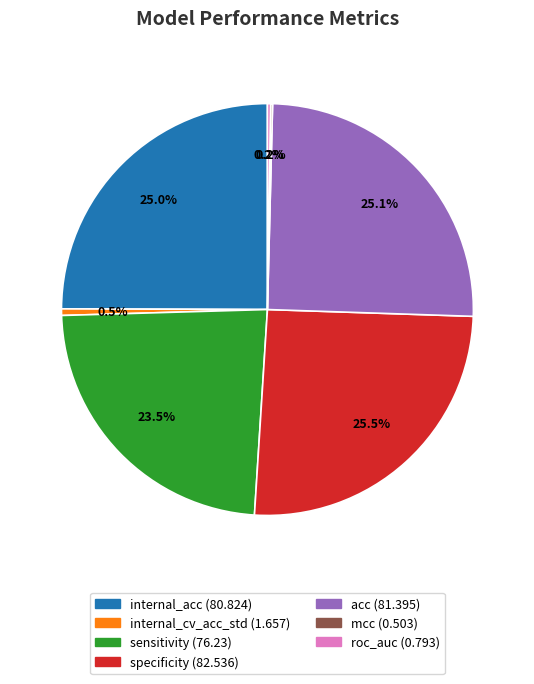

Is there any slice that represents more than half of the pie?

No